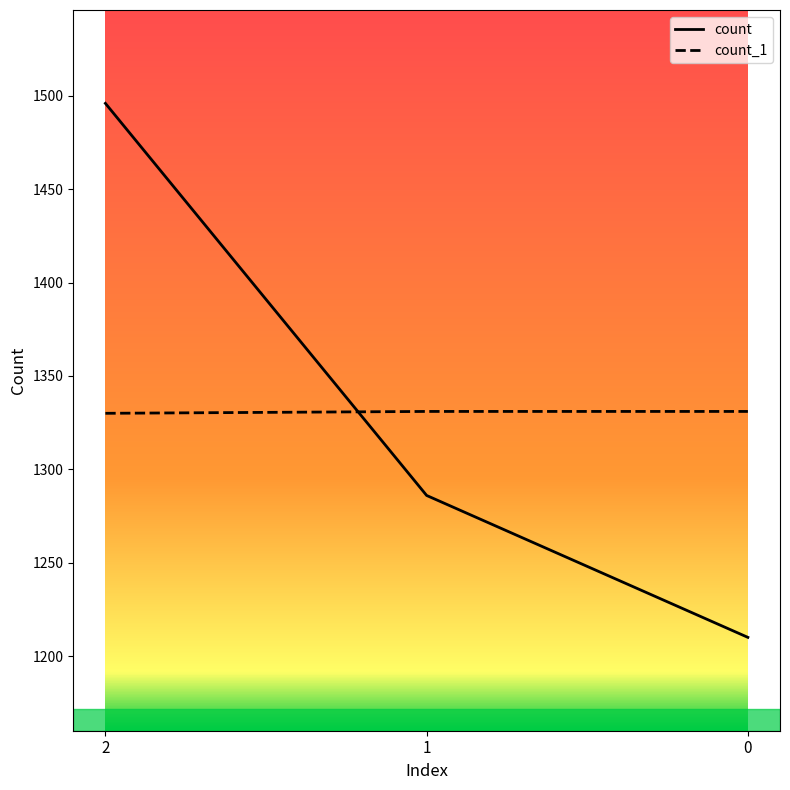

How many series are shown in this chart?

2